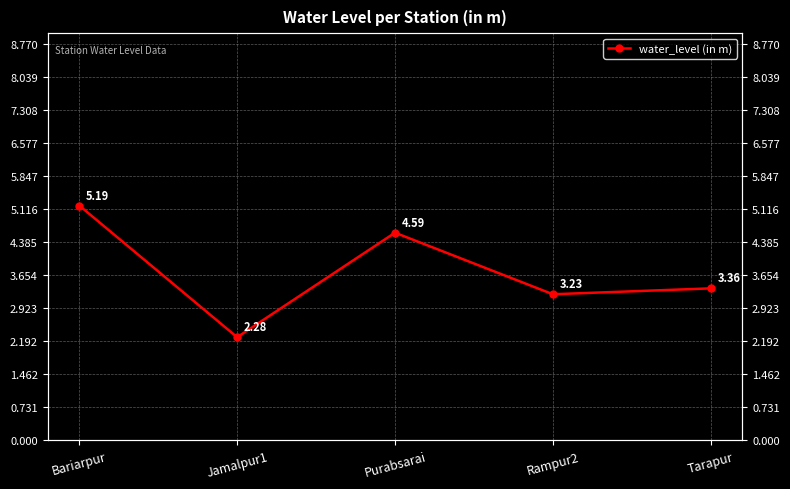

Which has a higher value, Rampur2 or Tarapur?

Tarapur